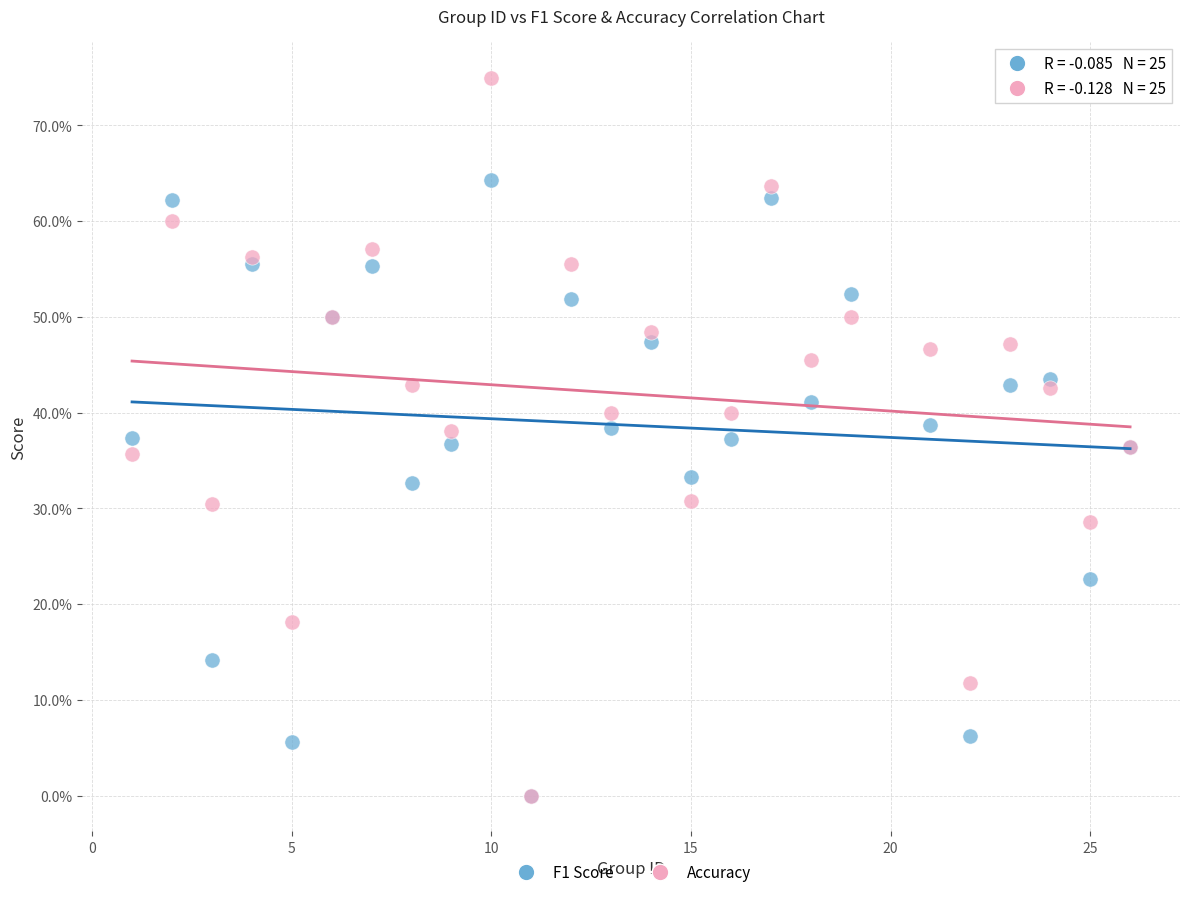

Which series has the largest Y range (max minus min)?

Accuracy